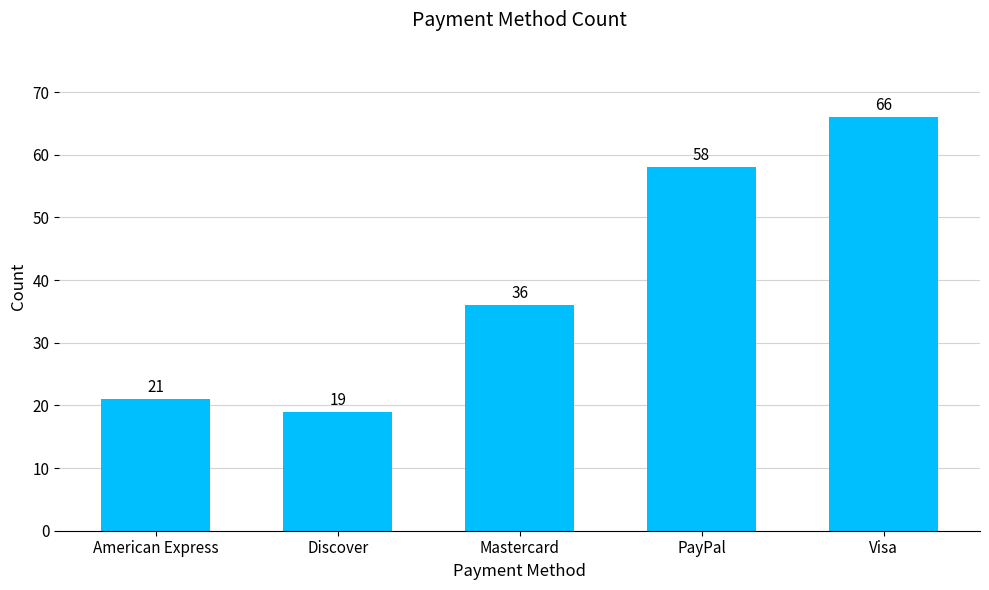

What is the maximum value shown in the chart?

66